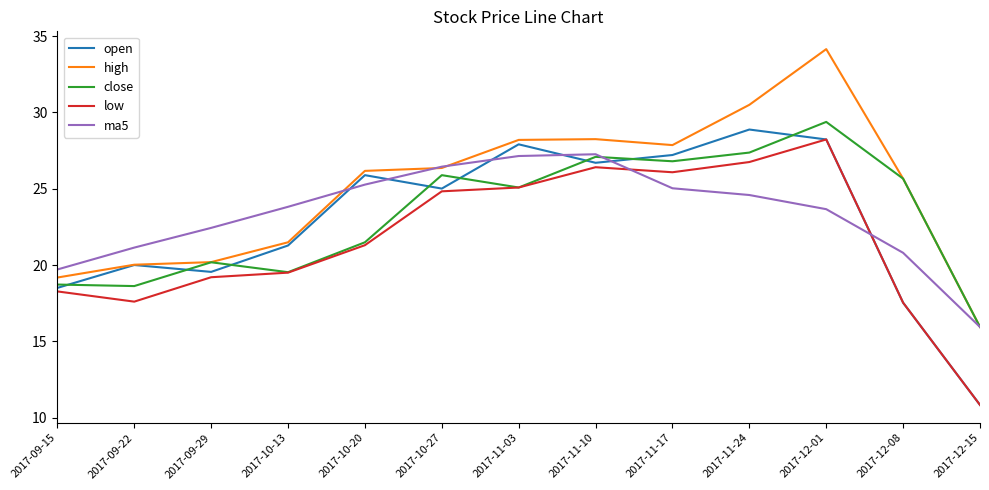

Which series ends up on top after the final intersection of open and ma5?

ma5